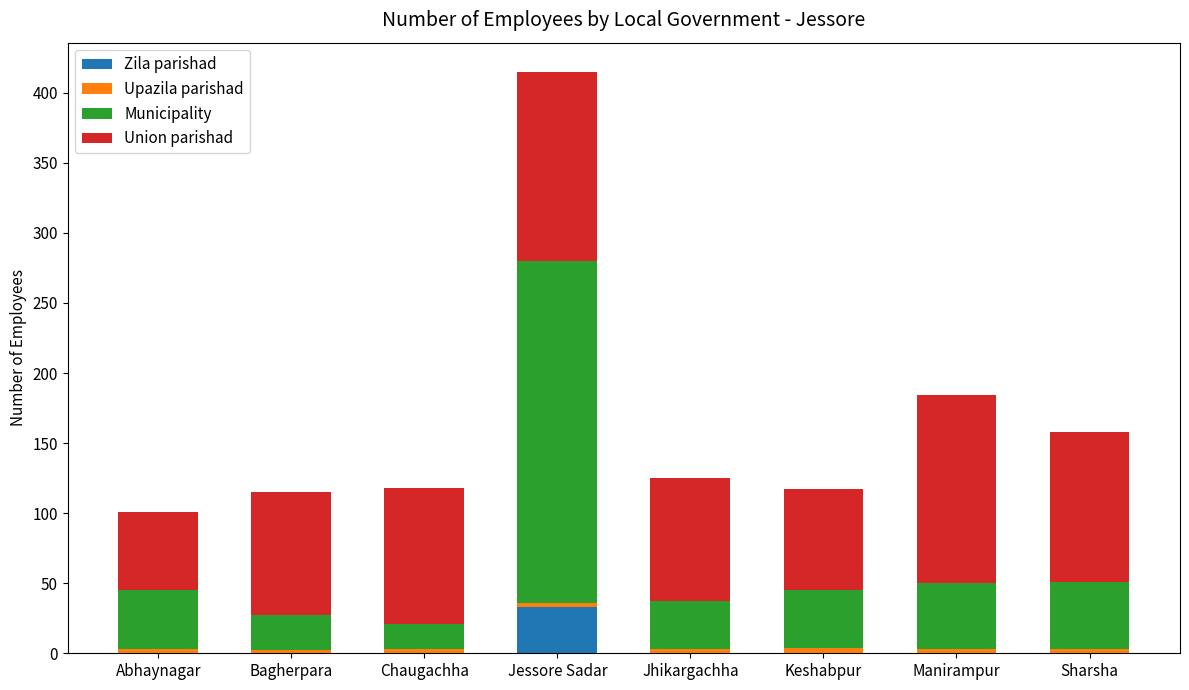

Which category has the highest value in the Zila parishad series?

Jessore Sadar